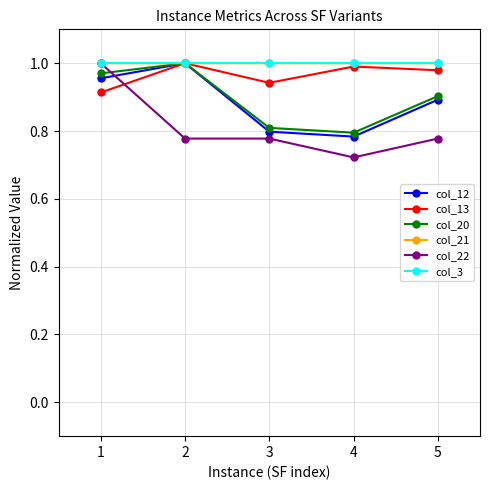

How many interior local valleys does the col_20 series have?

1